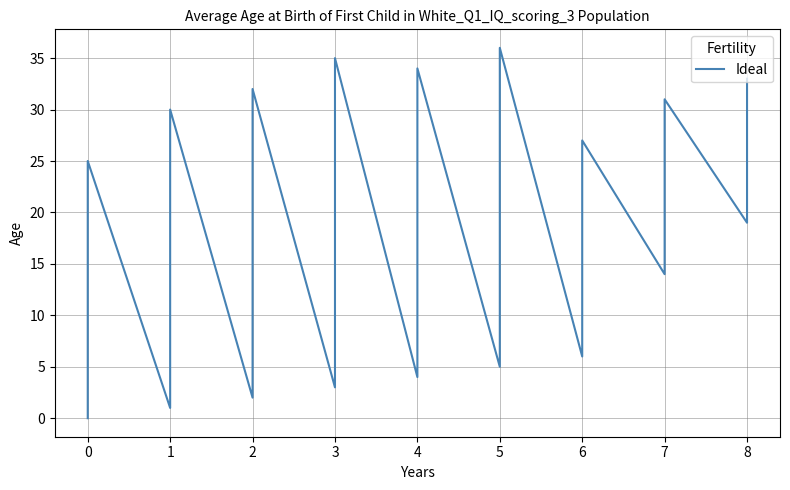

How many points are lower than both their immediate neighbors (excluding endpoints)?

8